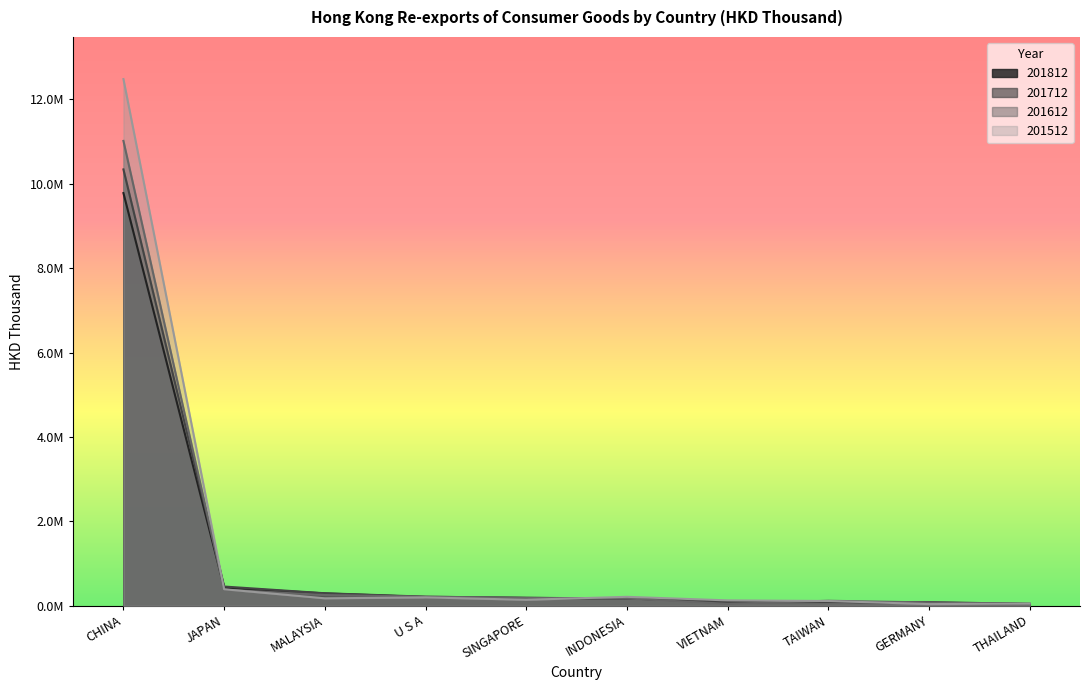

At which category does the chart reach its minimum across all series?

THAILAND